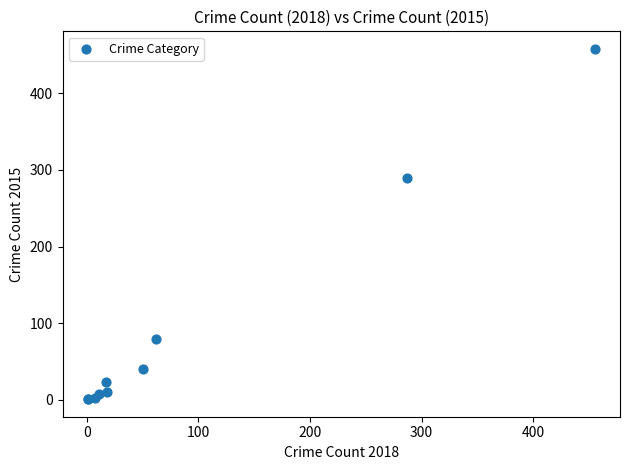

What Y value in the scatter plot is closest to 229?

290